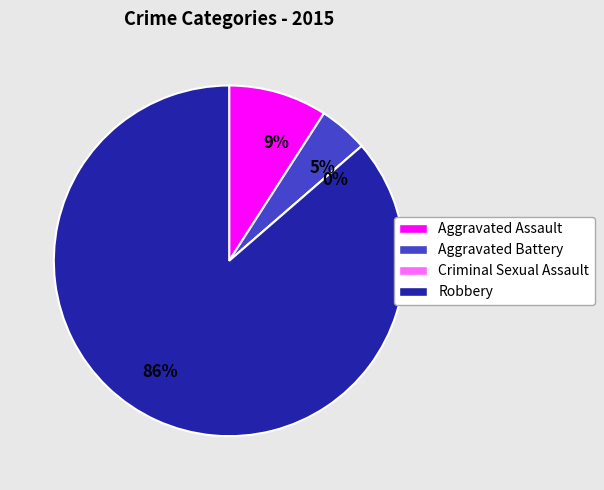

What portion of the pie excludes Criminal Sexual Assault?

100.0%